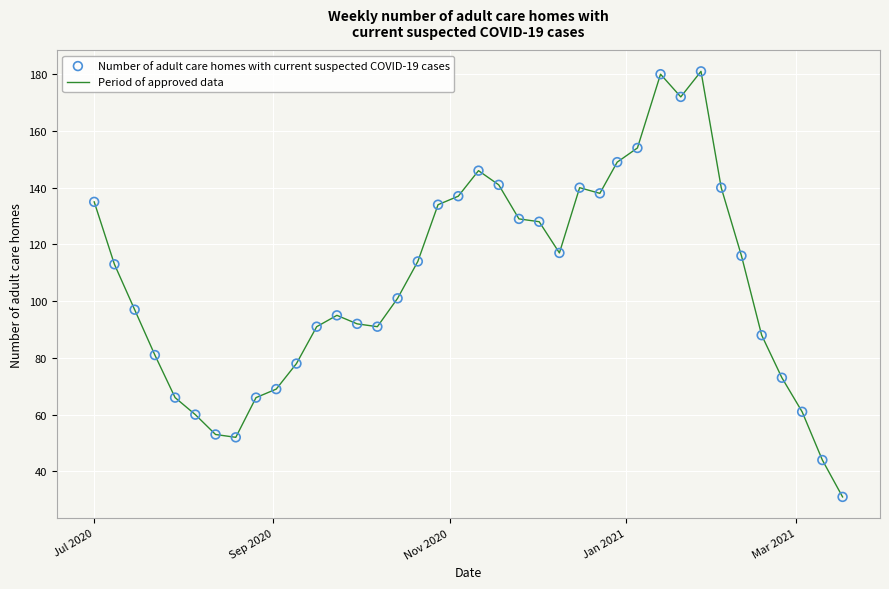

What is the greatest value displayed?

181